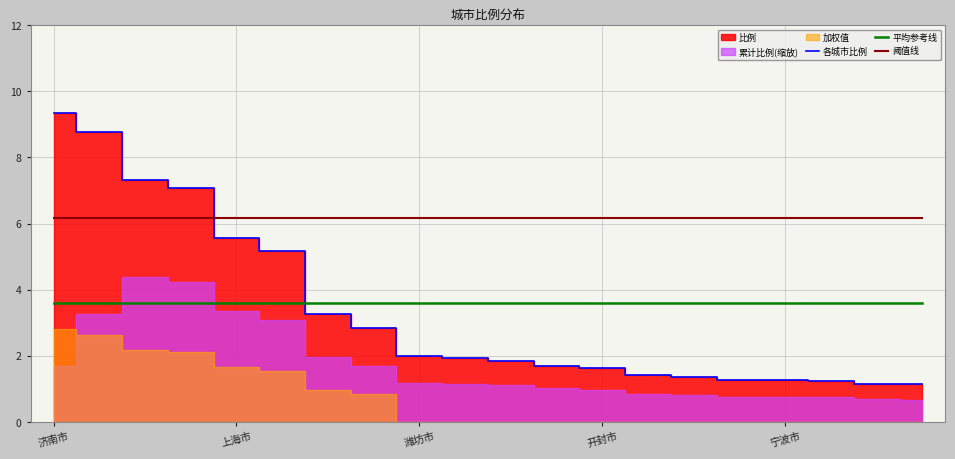

After their last crossing, which series has the higher values: 各城市比例 or 阈值线?

阈值线